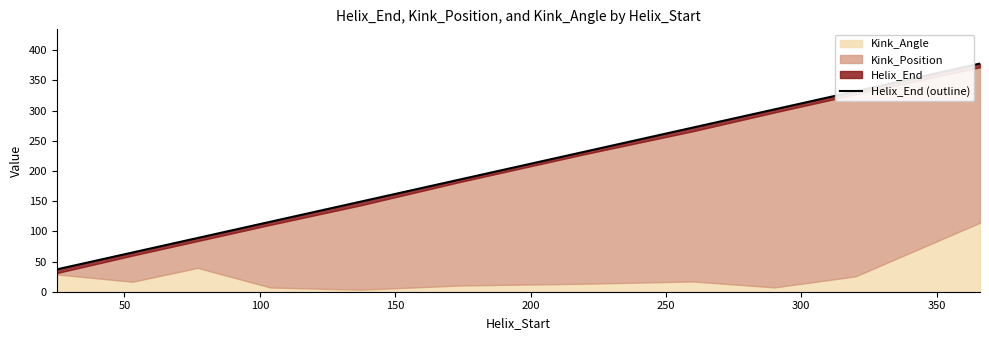

Does the chart display data point markers on the line(s)?

No